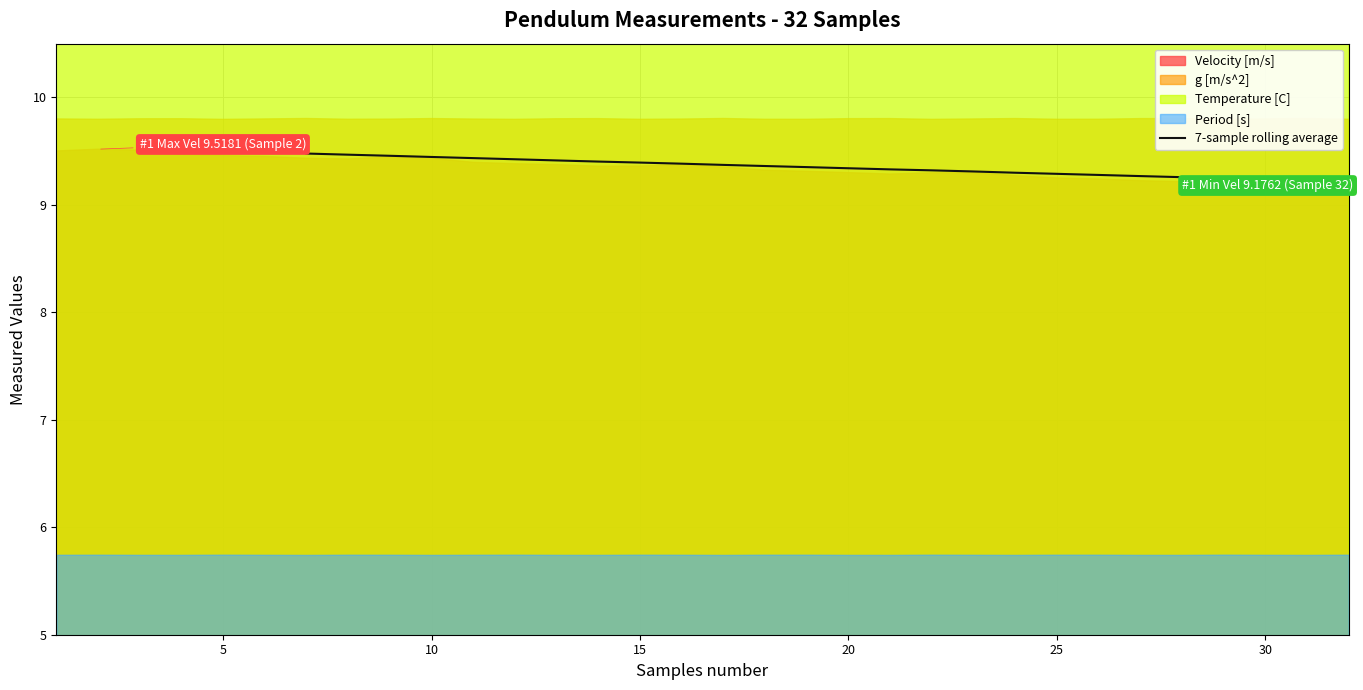

The value of 7-sample rolling average at 20 is 9.3. True or false?

True